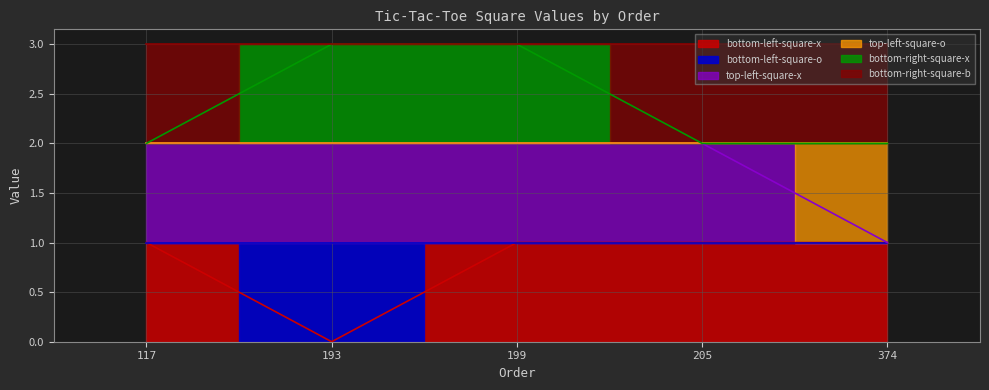

True or false: bottom-right-square-x has more than 0 interior local peaks.

False